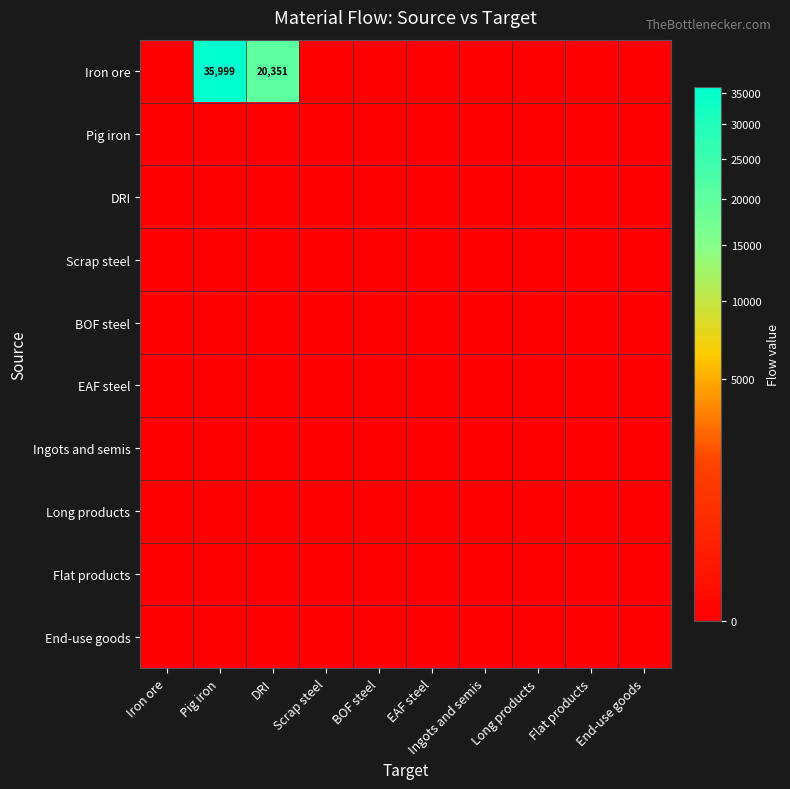

Between Iron ore and Flat products, which series saw the biggest shift?

Iron ore